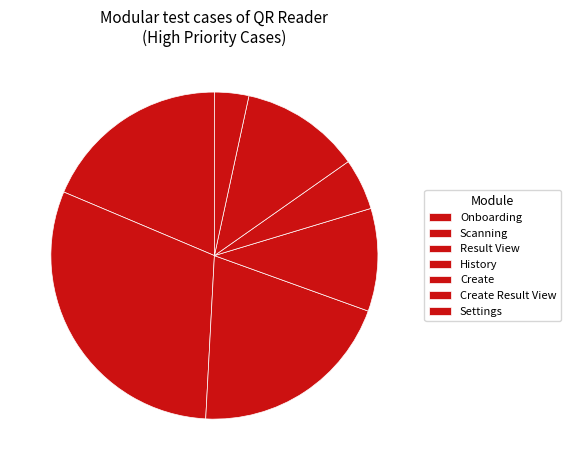

Does Result View represent more than half of the total?

No